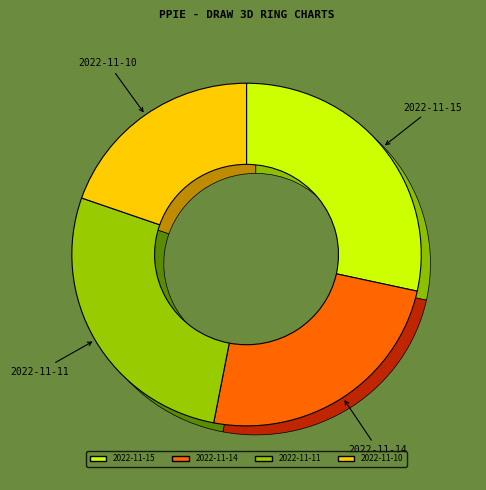

What percentage is the 2022-11-15 slice, to the nearest percent?

28%